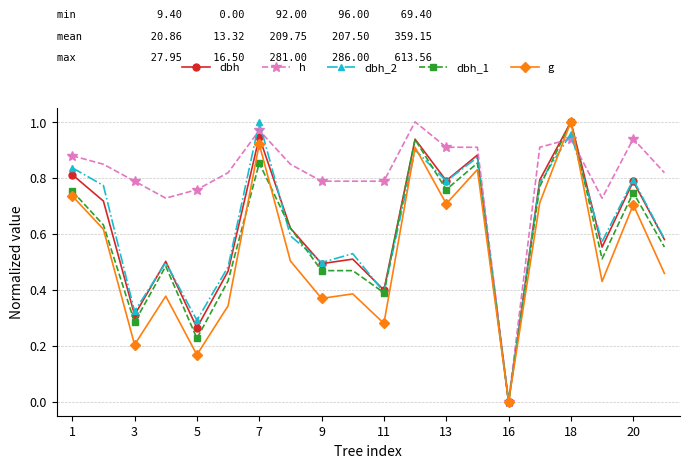

How many lines are shown in the chart?

5